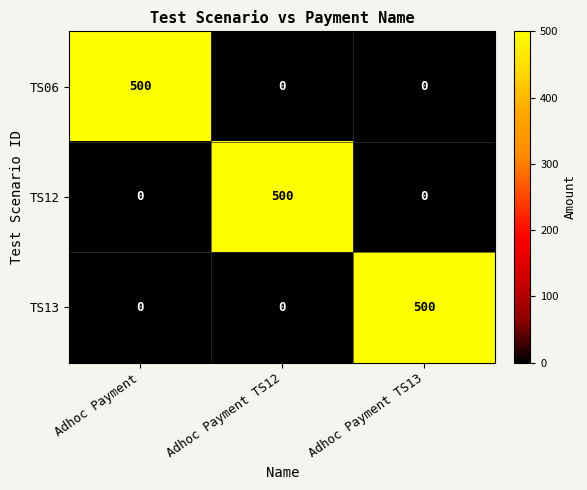

How many TS06 values are between 0 and 500?

3